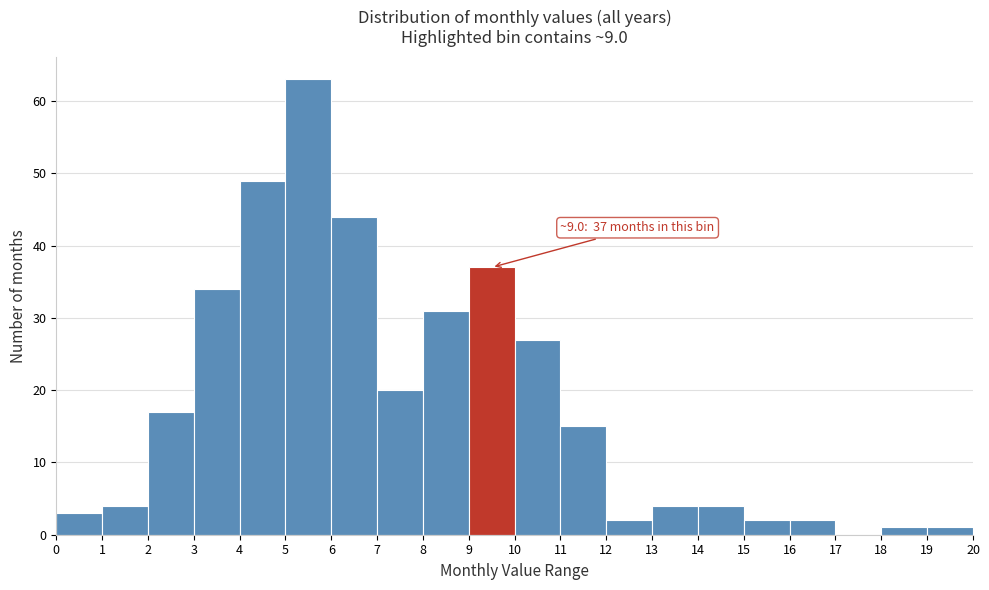

Over which range of the x-axis is the bar tallest?

5 to 6